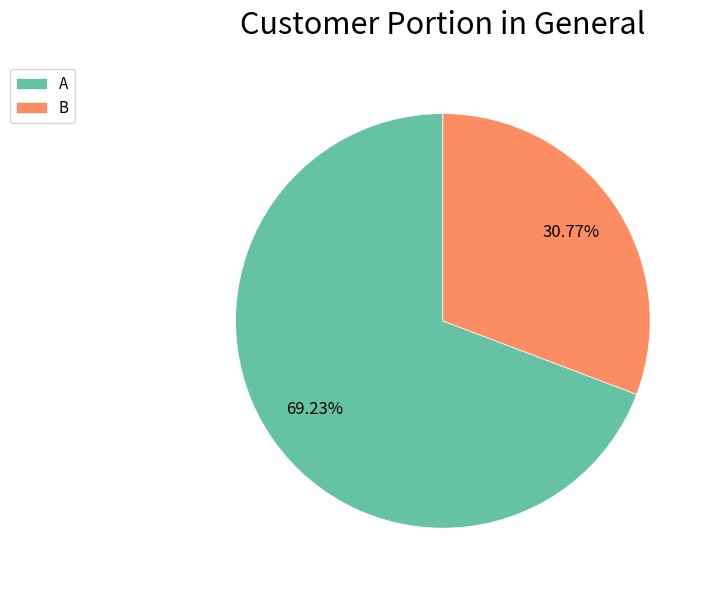

What portion of the pie excludes B?

69.2%